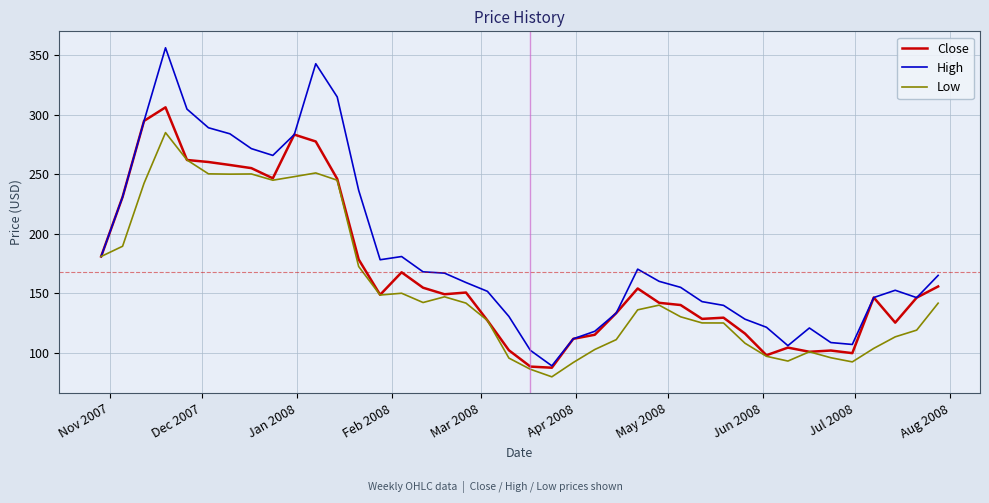

Does the chart have visible grid lines?

Yes